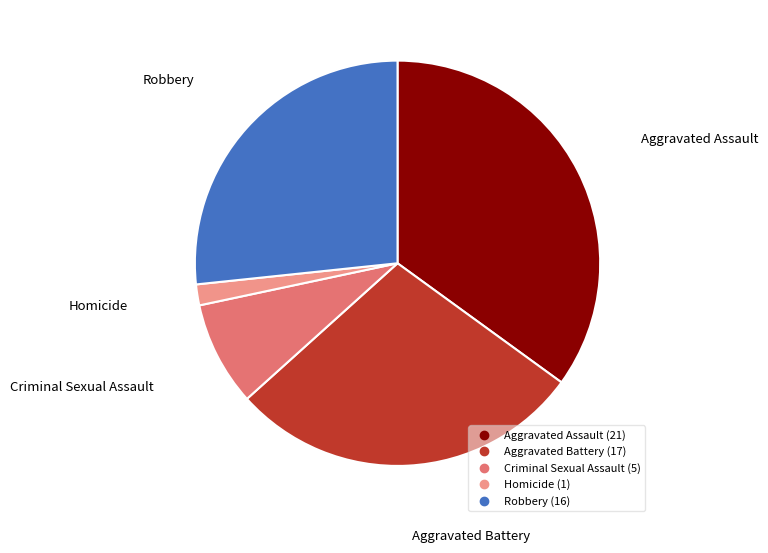

How many slices are in this pie chart?

5